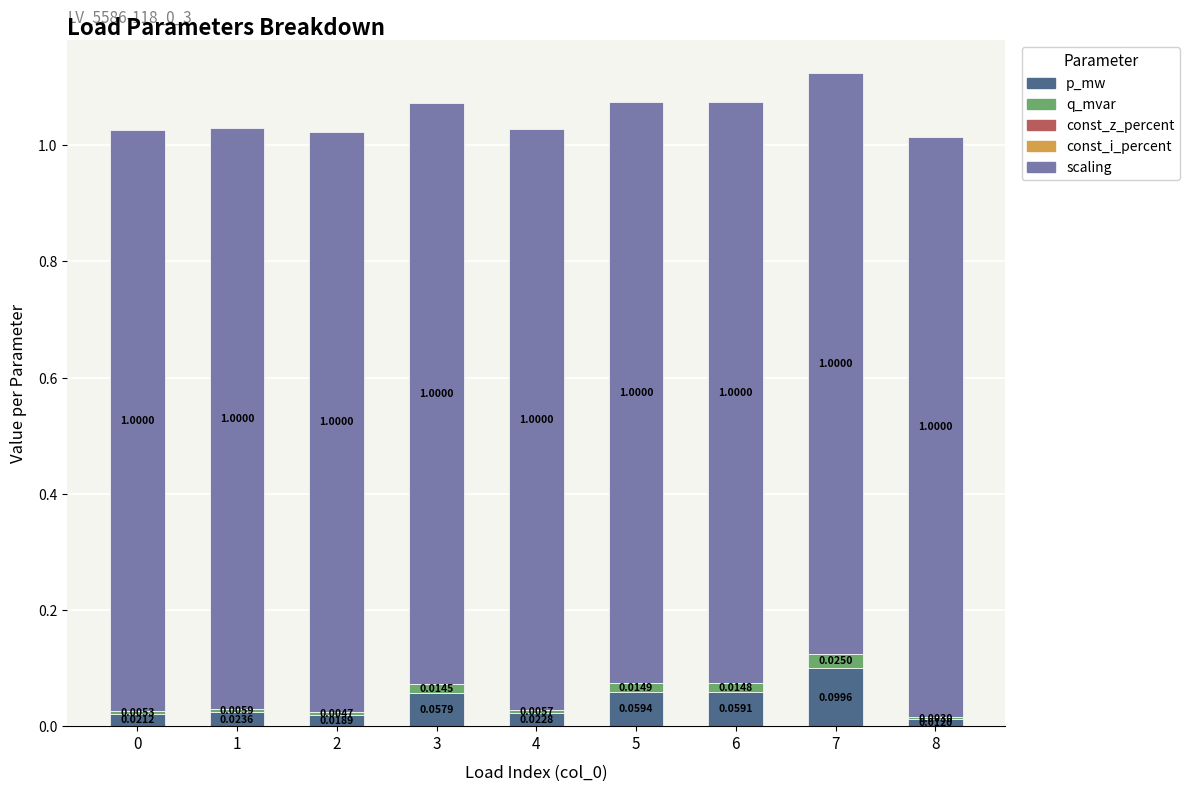

Are the bars grouped side by side (vs. stacked)?

No